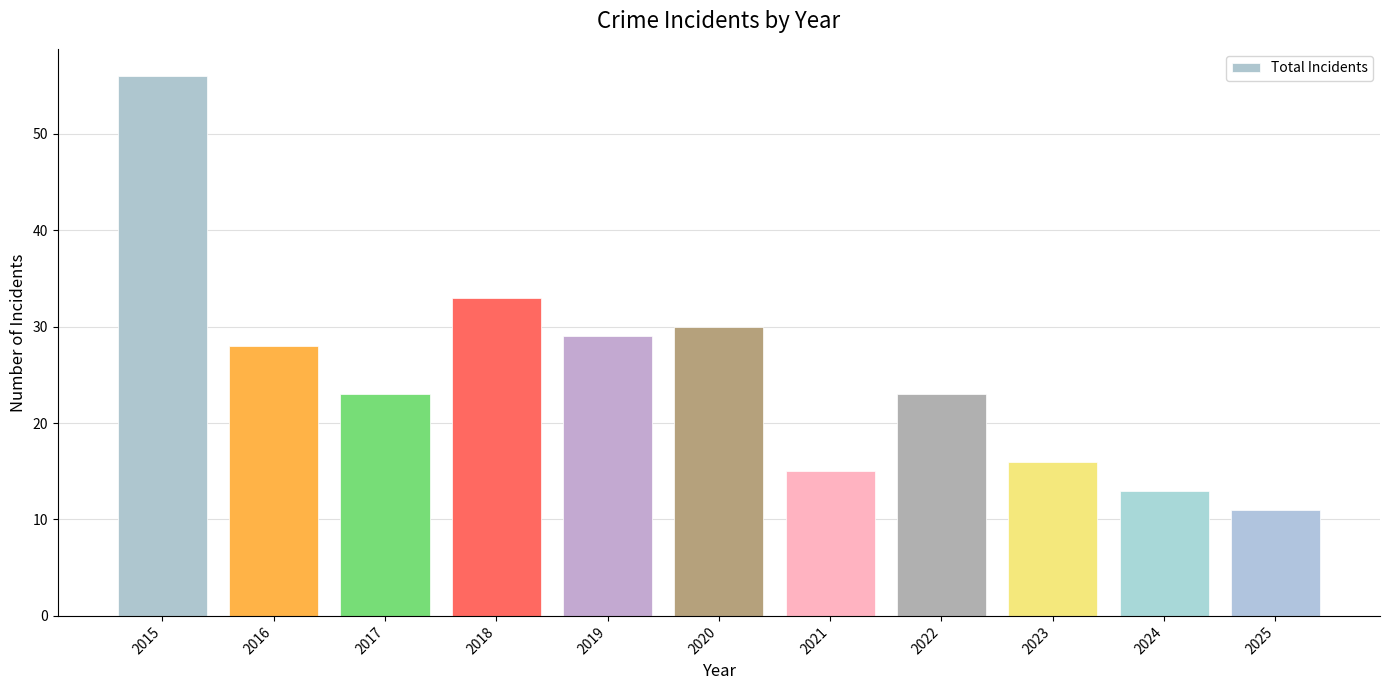

The value at 2022 is 23. True or false?

True